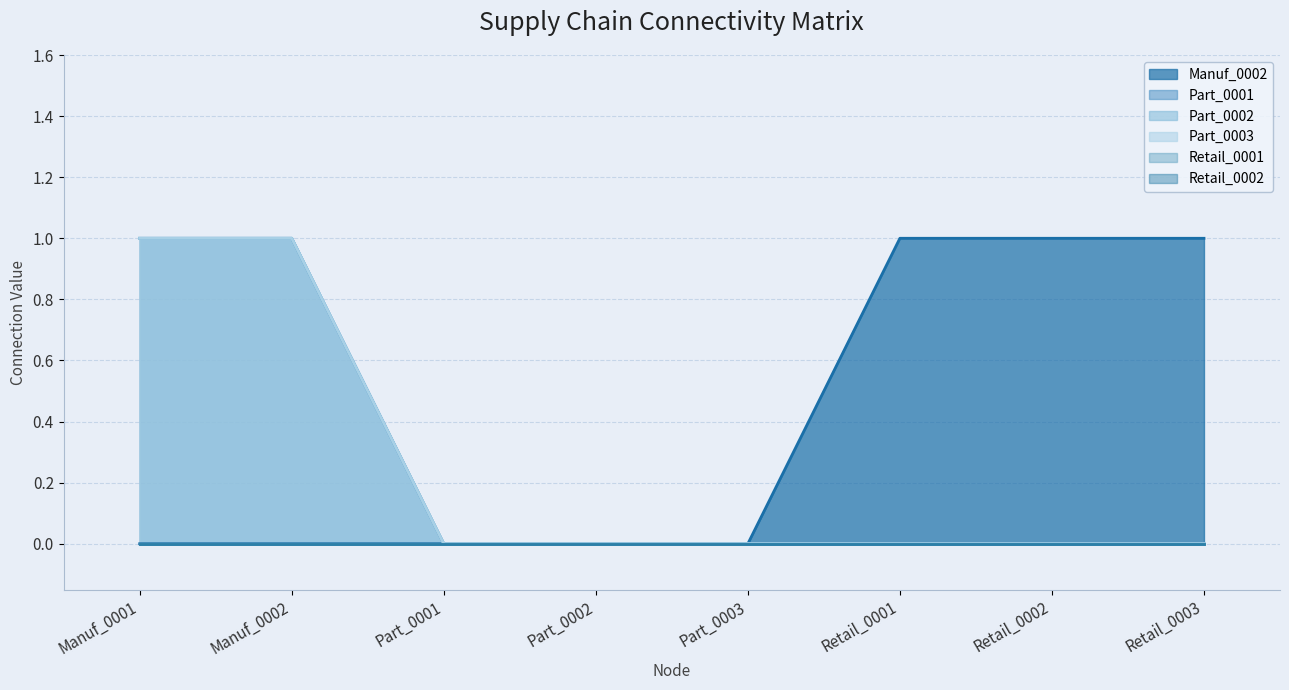

How many data points does each series have?

8